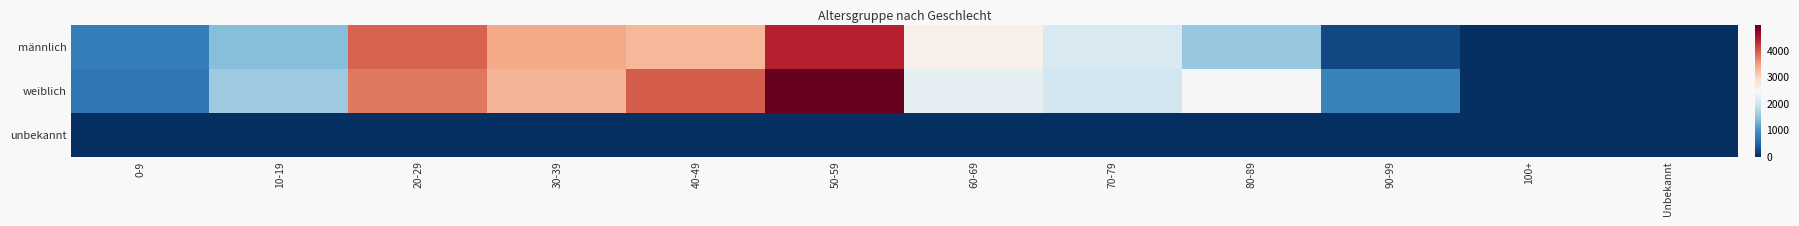

List the series in order of their peak value, highest first.

weiblich, männlich, unbekannt